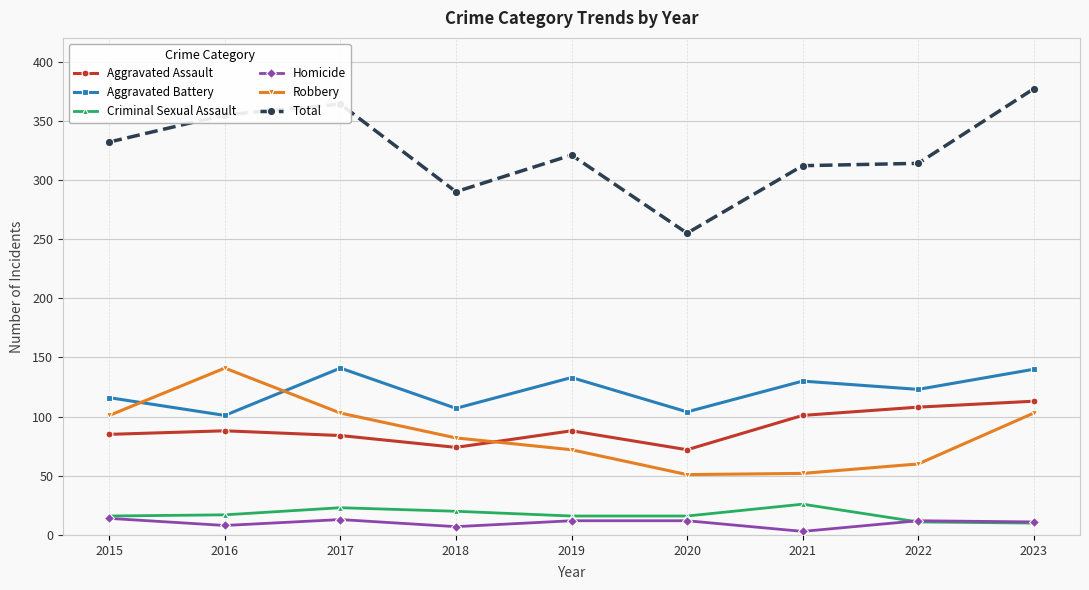

How many interior local peaks does the Criminal Sexual Assault series have?

2